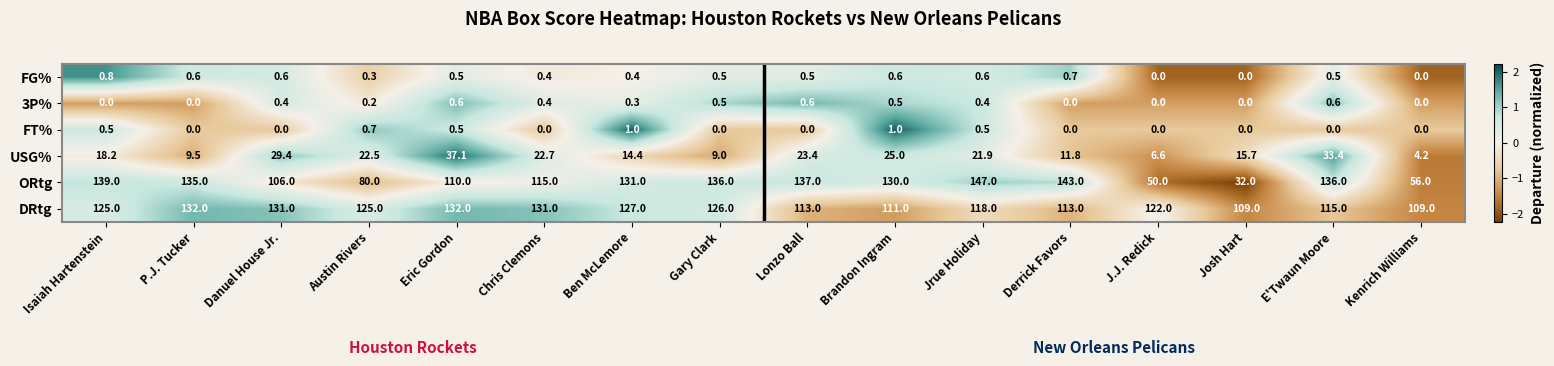

At Isaiah Hartenstein, list the series in order from smallest to largest.

3P%, FT%, FG%, USG%, DRtg, ORtg